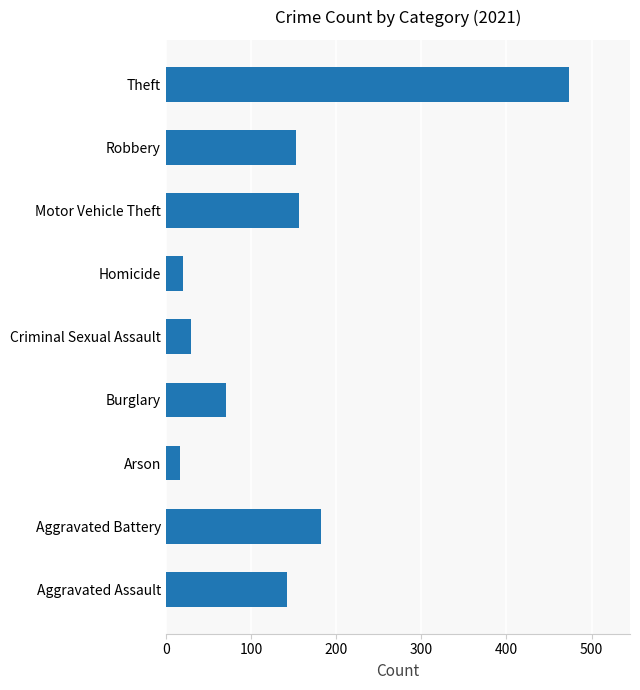

What is the change in value from Burglary to Robbery?

+82